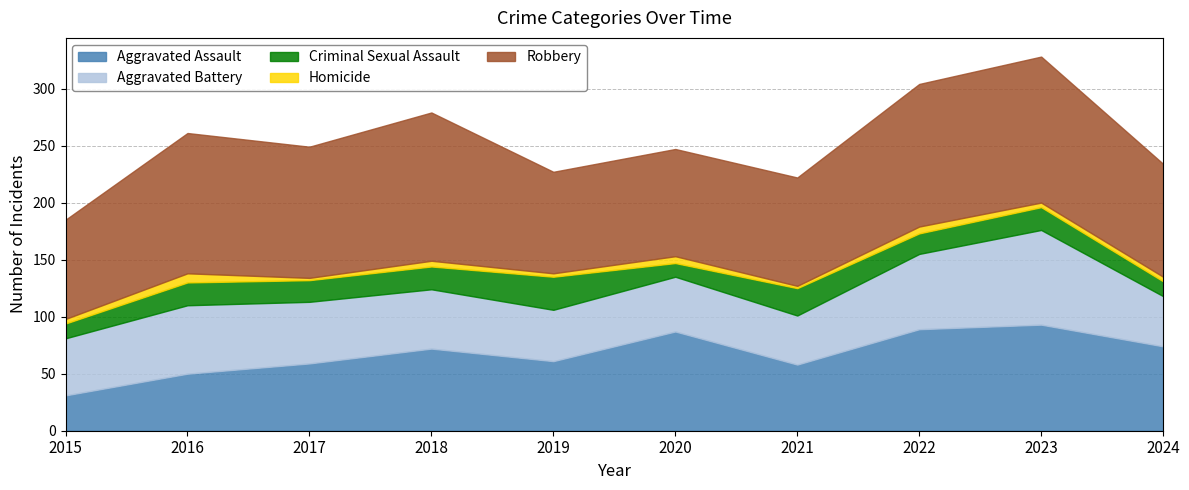

At which label does Aggravated Battery reach its peak?

2023